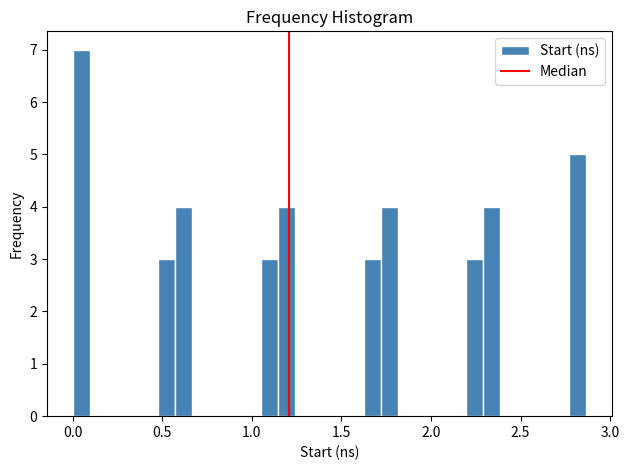

Read against the x-axis, roughly where is the centre of the tallest bar?

0.05